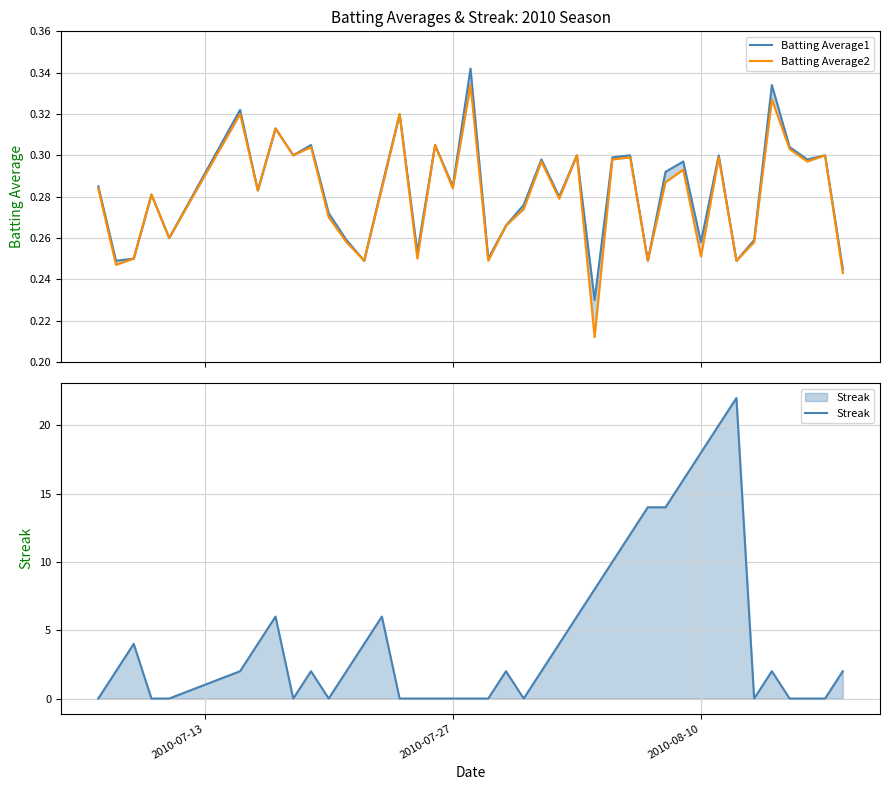

Does the chart have visible grid lines?

Yes